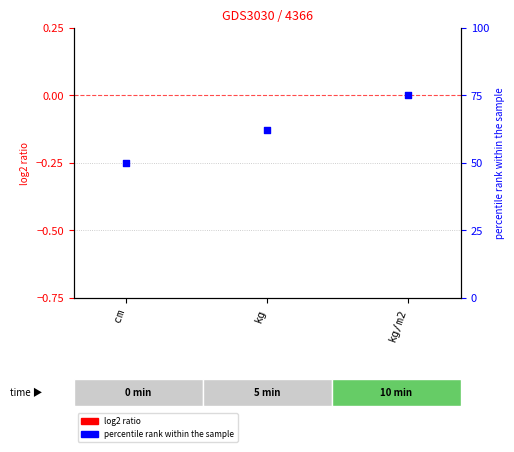

What are all the series names shown in the legend?

log2 ratio, percentile rank within the sample